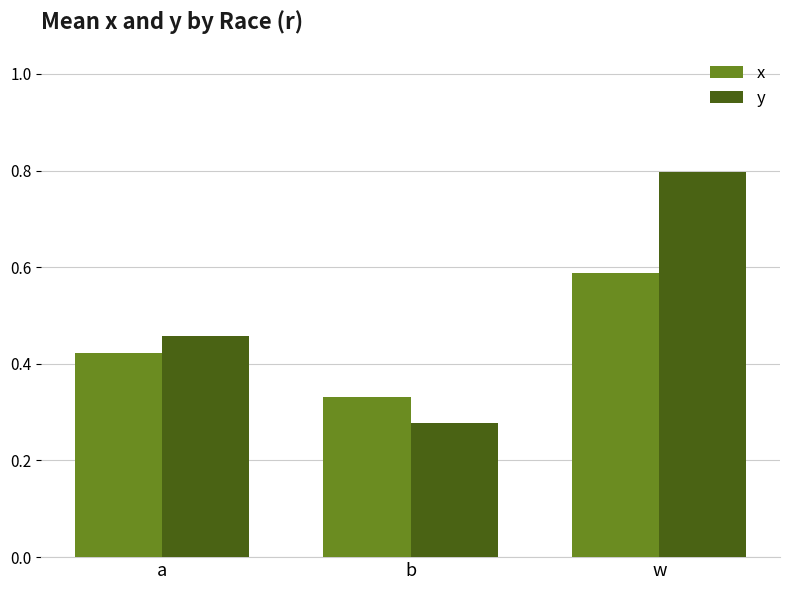

What is the sum of all x values?

1.3